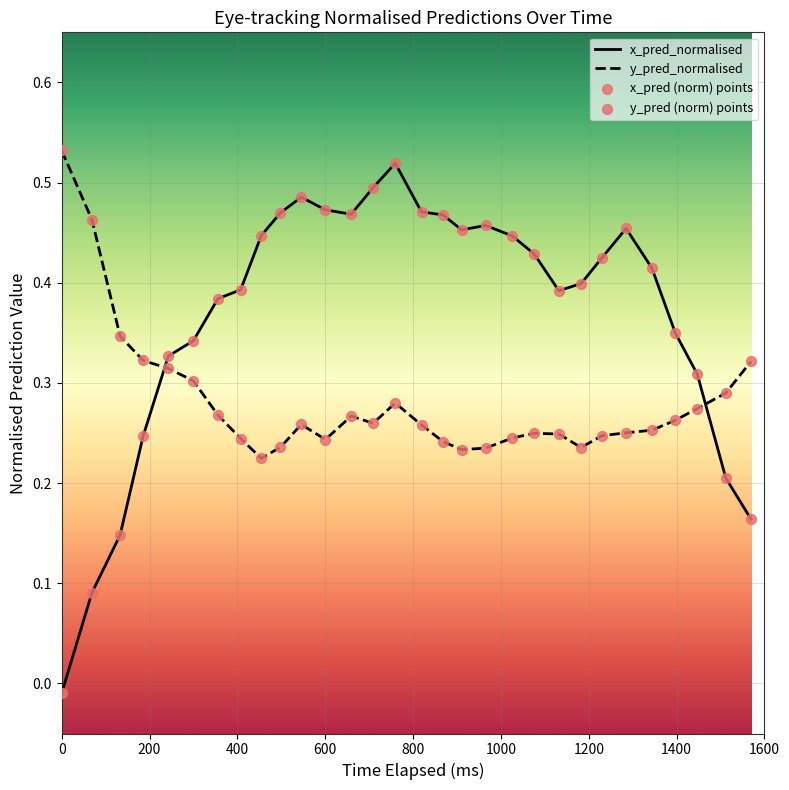

At how many categories does at least one series exceed 0?

30